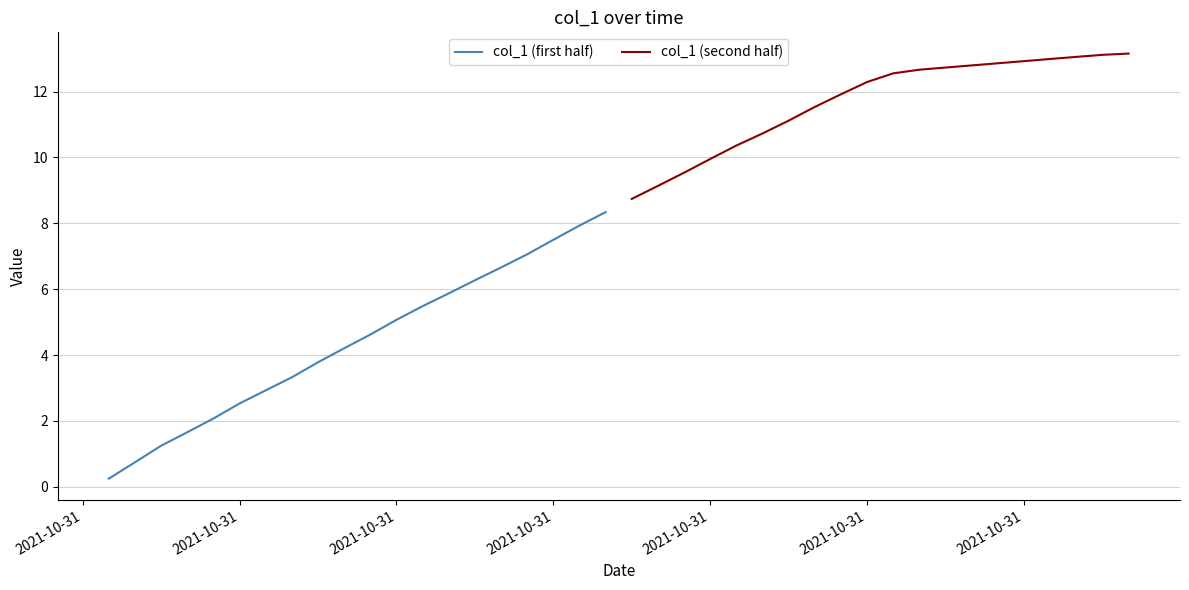

At which label does col_1 (first half) first exceed 4?

9